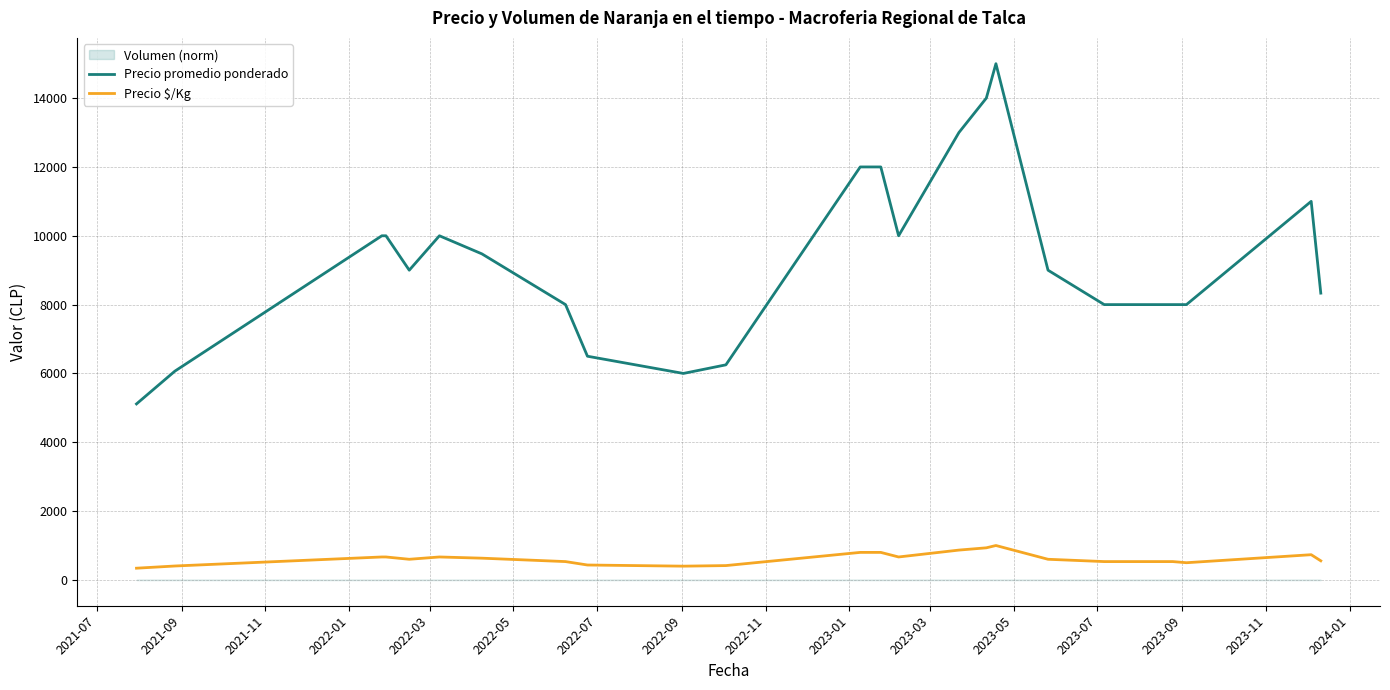

What is the smallest value displayed?

340.8